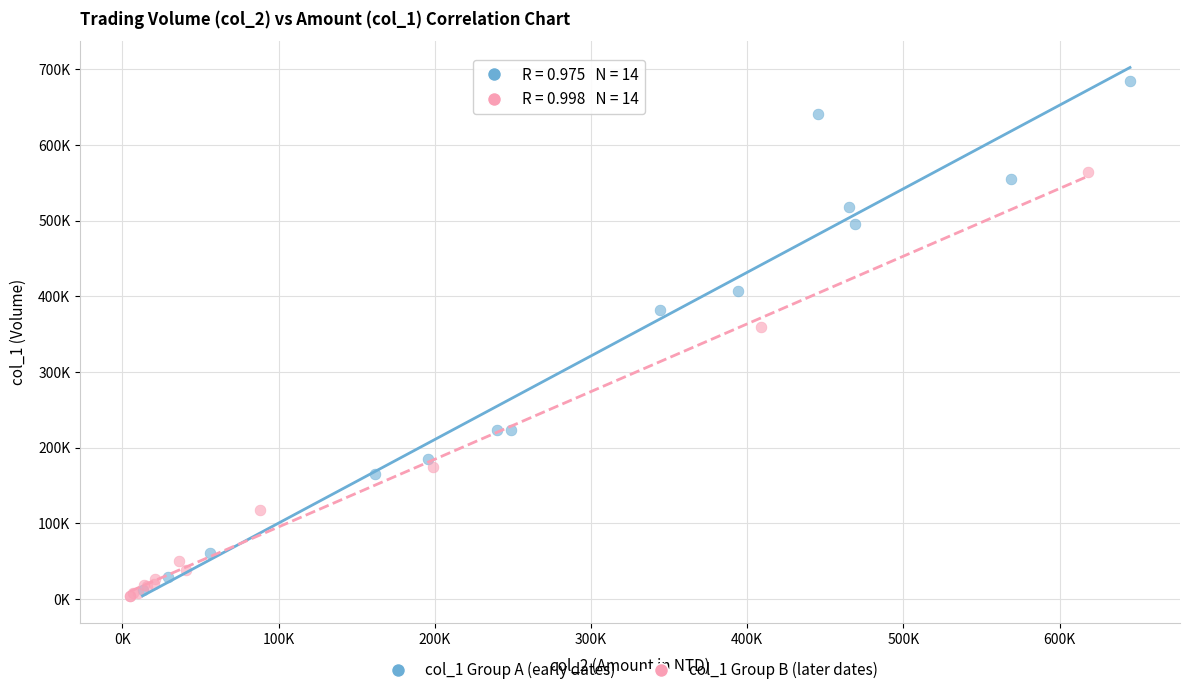

Which series contains the highest Y value?

col_1 Group A (early dates)